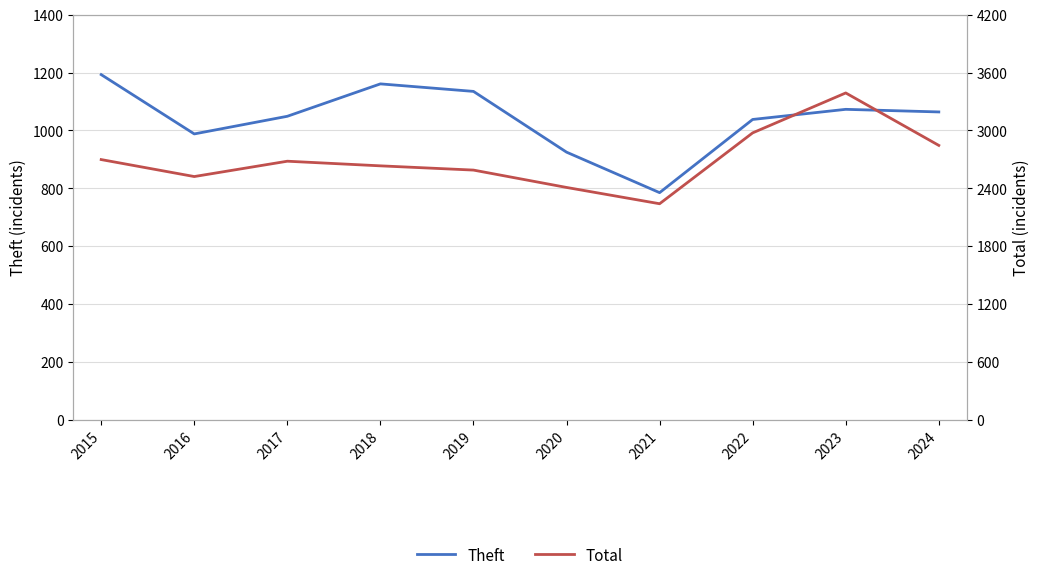

What is the sum of the Theft values at 2021 and 2018?

1946